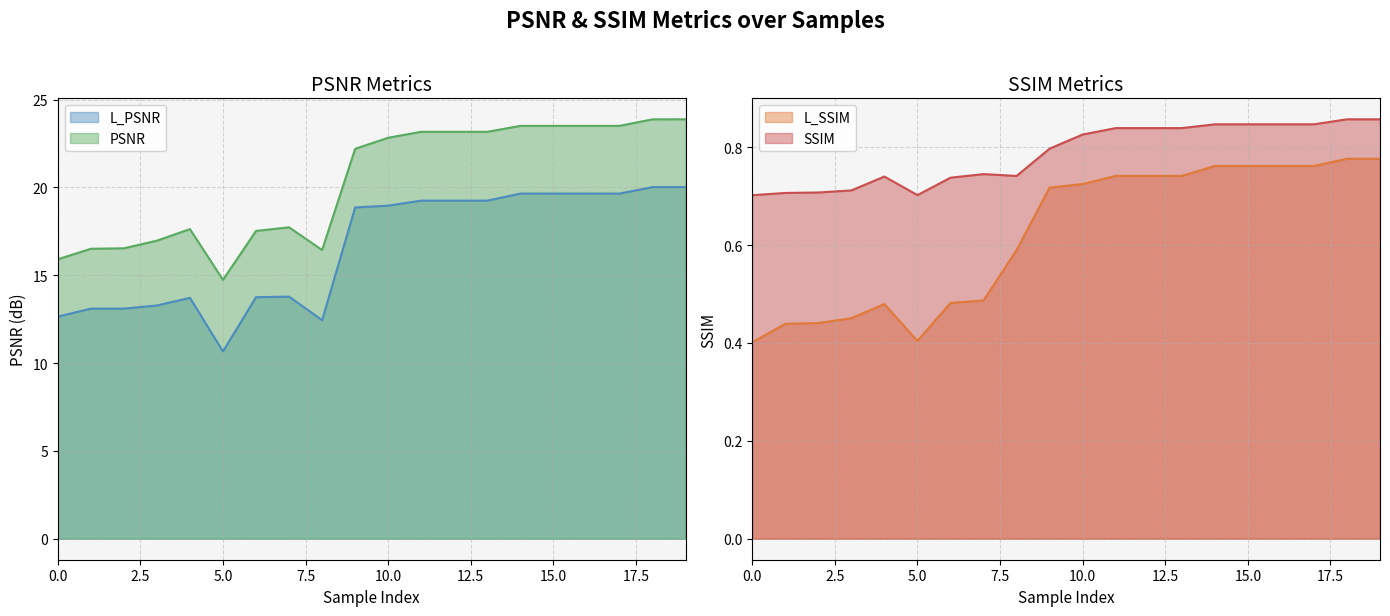

Which has a higher value, 0 or 15?

15